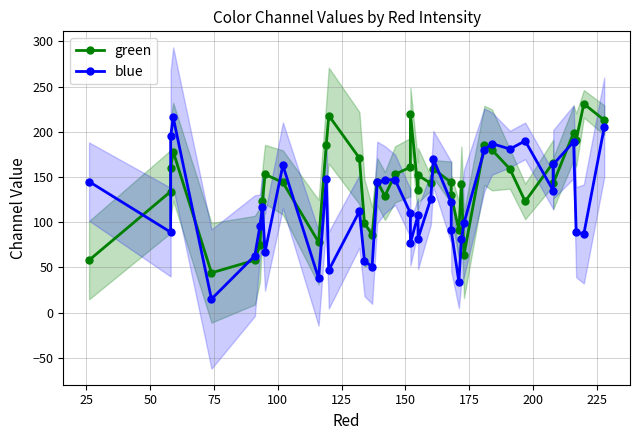

After their last crossing, which series has the higher values: green or blue?

green